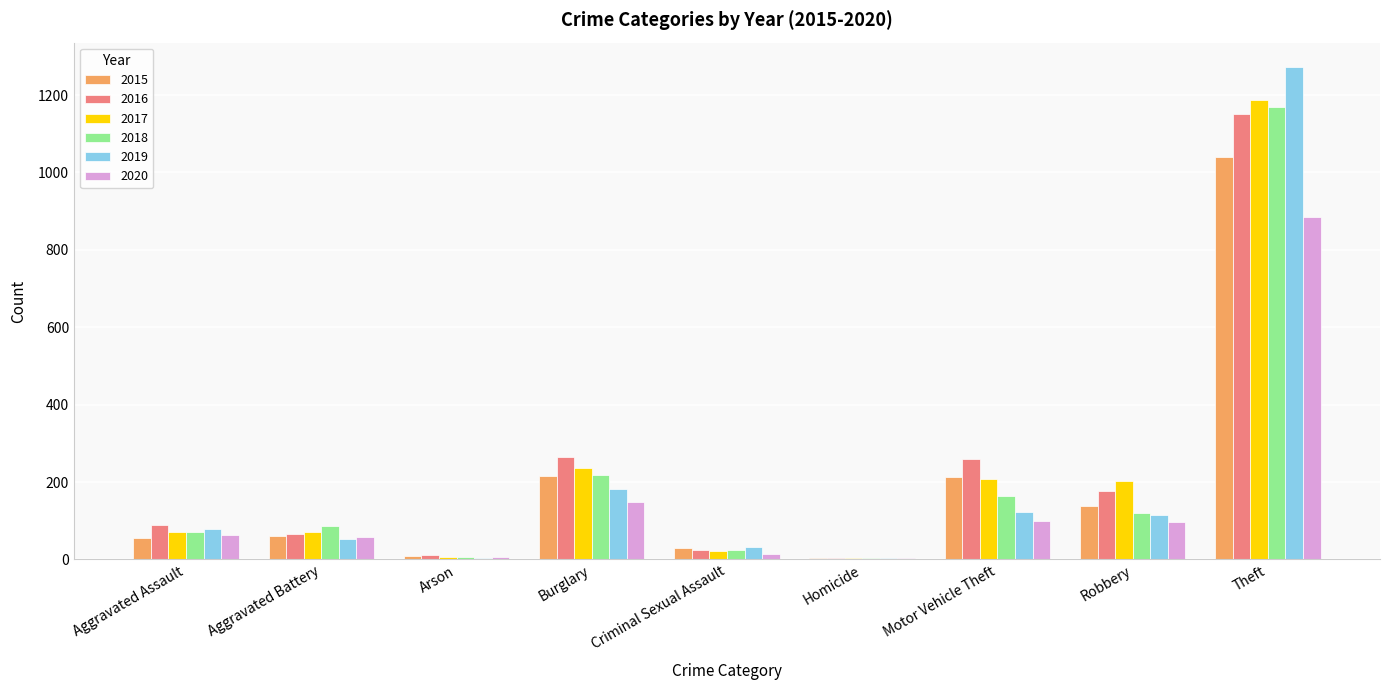

Between Aggravated Battery and Burglary, which series saw the biggest shift?

2016